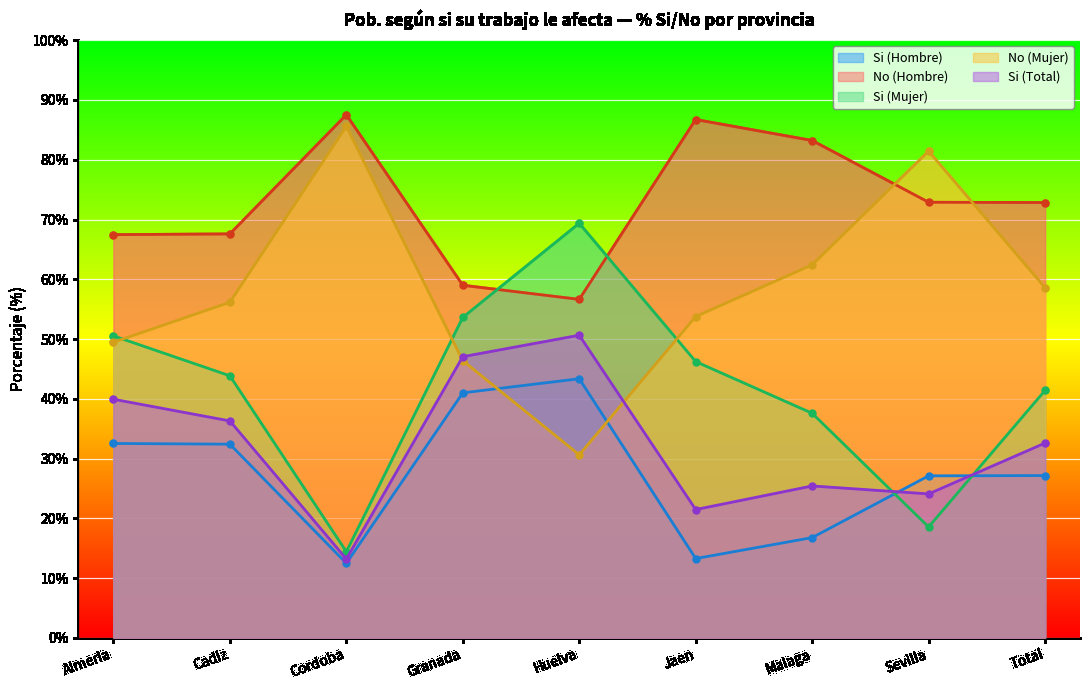

Reading right to left, extract all data points from this chart.

Si (Hombre): 27.2	27.1	16.8	13.3	43.4	41.0	12.5	32.4	32.5
No (Hombre): 72.8	72.9	83.2	86.7	56.6	59.0	87.5	67.6	67.5
Si (Mujer): 41.4	18.6	37.6	46.2	69.4	53.6	14.4	43.9	50.5
No (Mujer): 58.6	81.4	62.4	53.8	30.6	46.4	85.6	56.1	49.5
Si (Total): 32.6	24.1	25.4	21.5	50.6	47.0	13.2	36.3	39.9